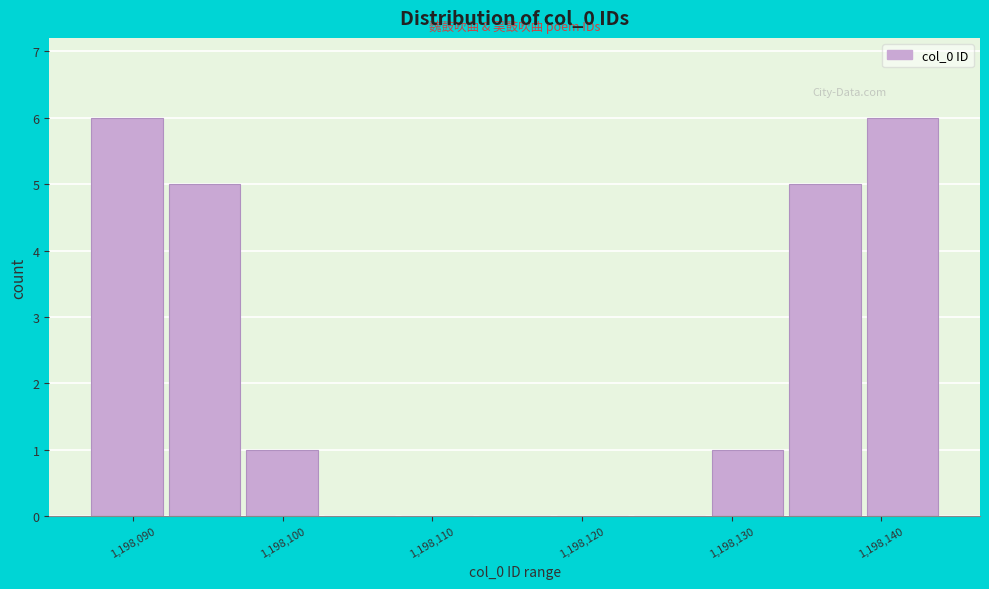

How tall is the bar that spans 1198128 to 1198134 on the x-axis? Neither the bar edges nor the heights are printed on the chart, so give them approximately, as read against the axes.

1